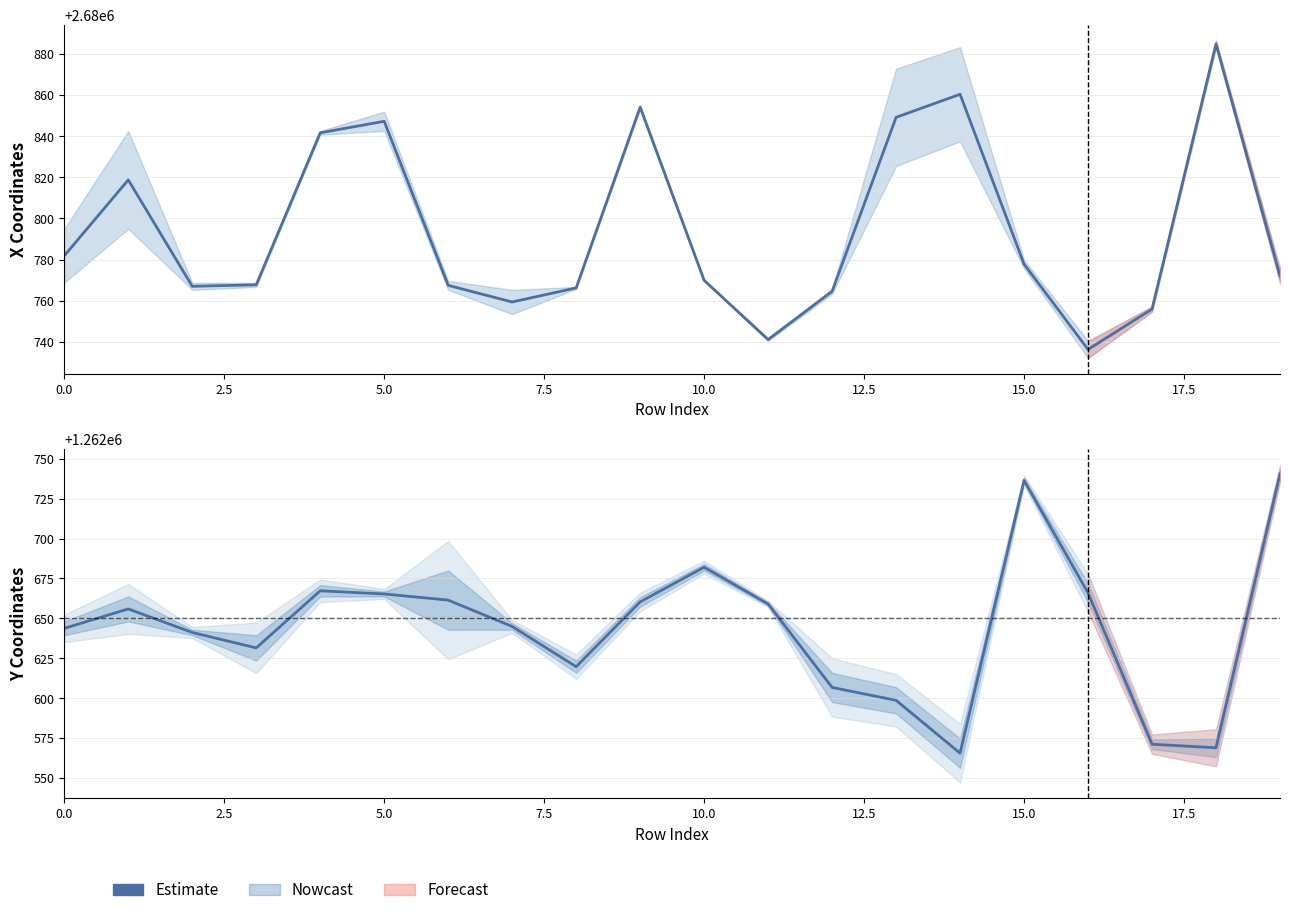

What is the difference between the second highest and minimum values?

171.0